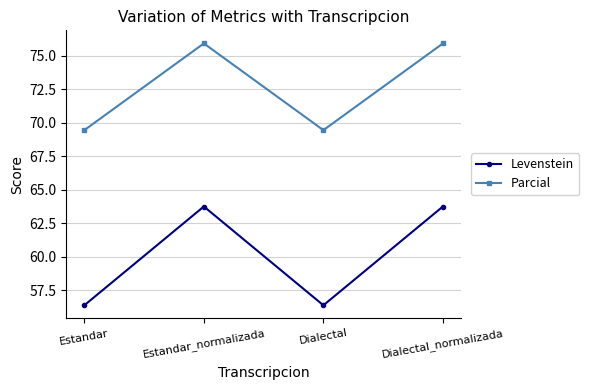

Which series has the widest spread of values?

Levenstein